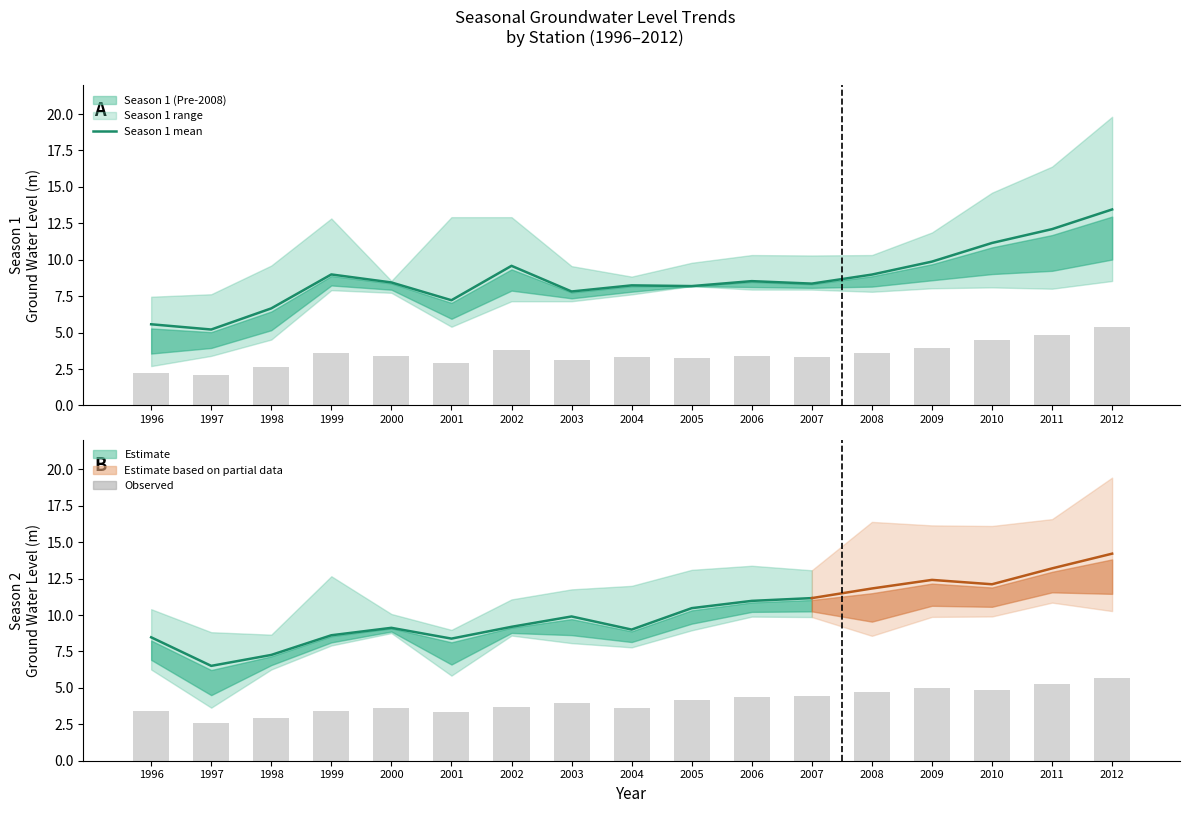

At which label is the value closest to 9?

1999